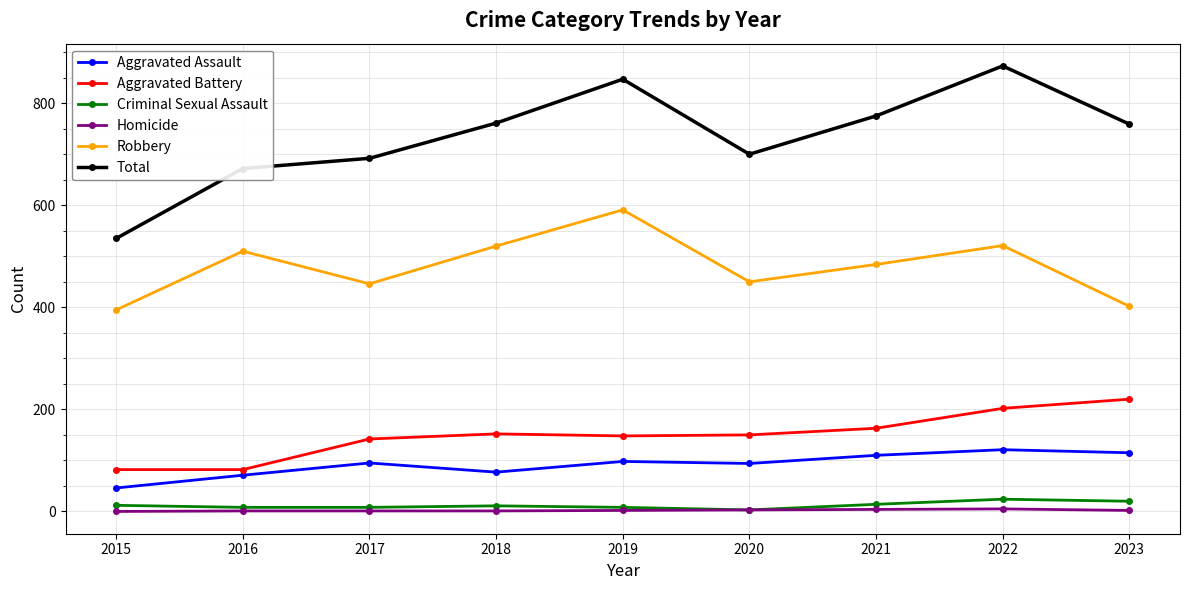

True or false: Criminal Sexual Assault has a value of 3 at 2020.

True